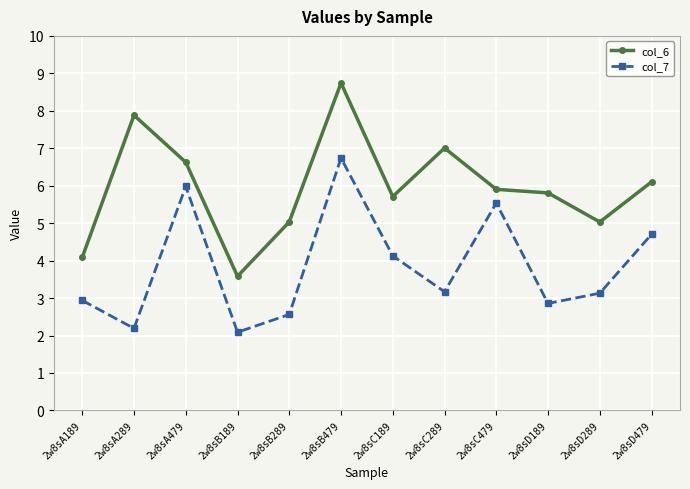

Is this an area chart (filled region under the line)?

No